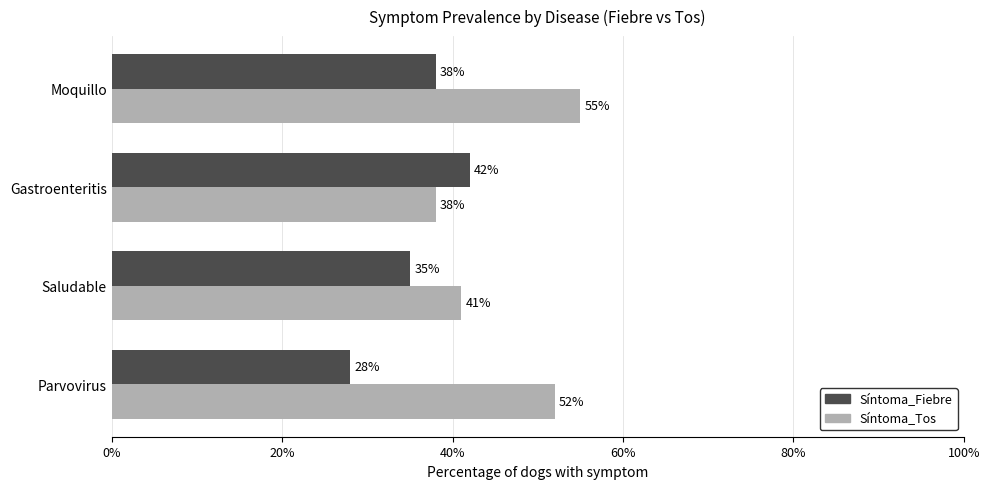

What is the spread (max minus min) of values at Moquillo?

17